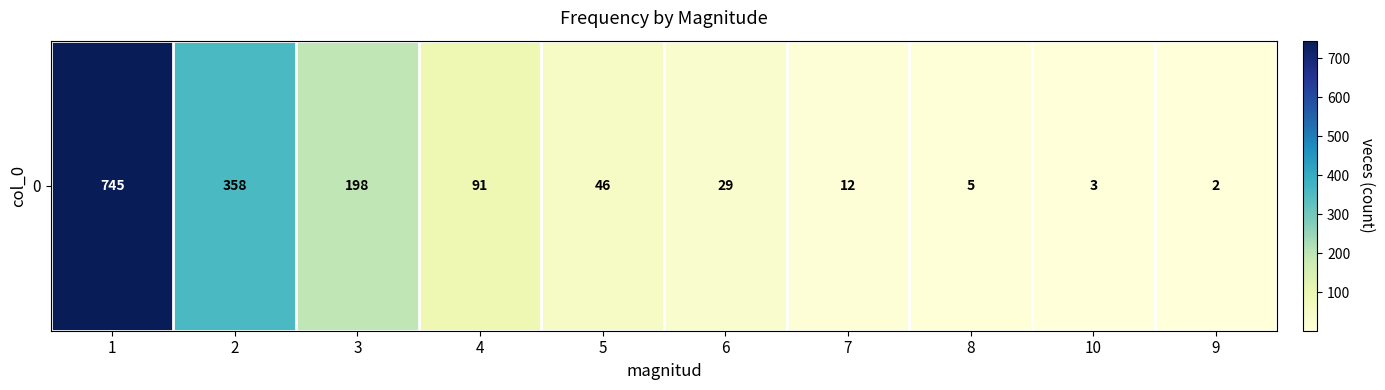

What is the approximate value at 6?

29